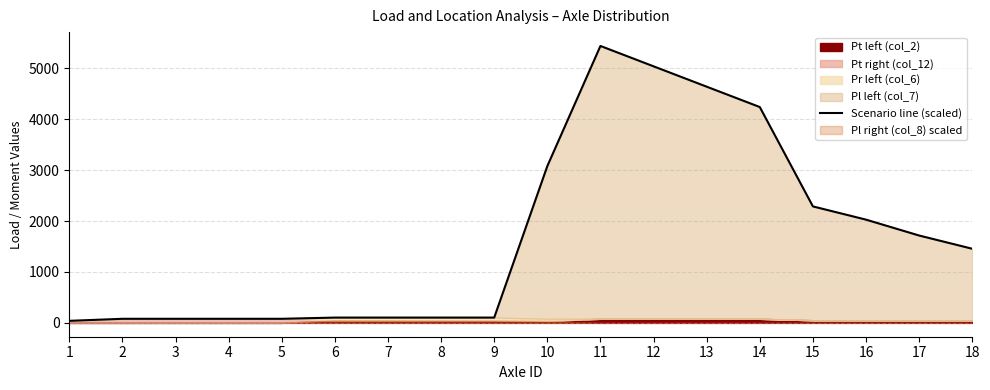

Is it true that the value at 7 is 36?

False